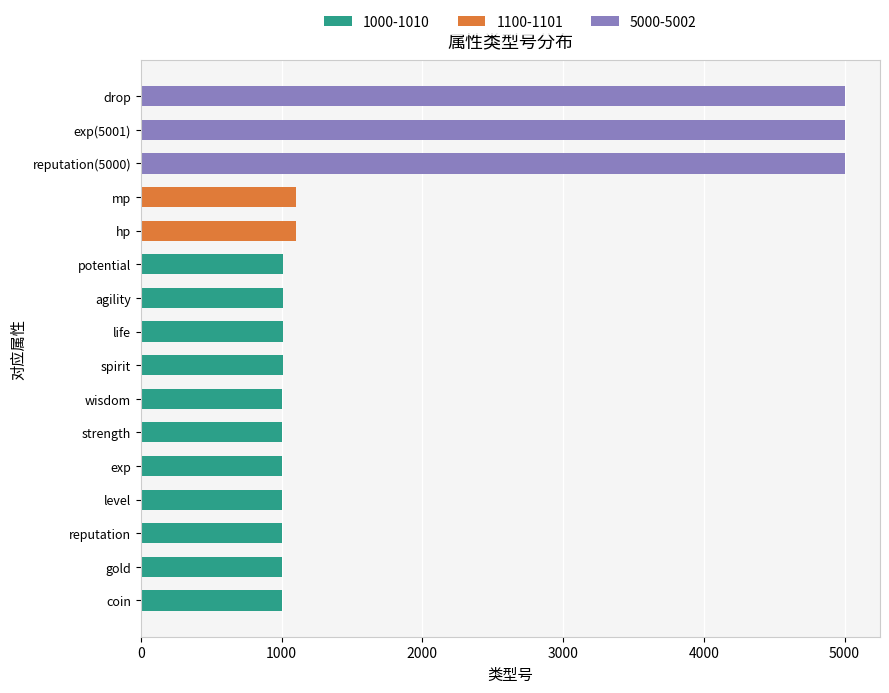

What is the smallest value displayed?

1000